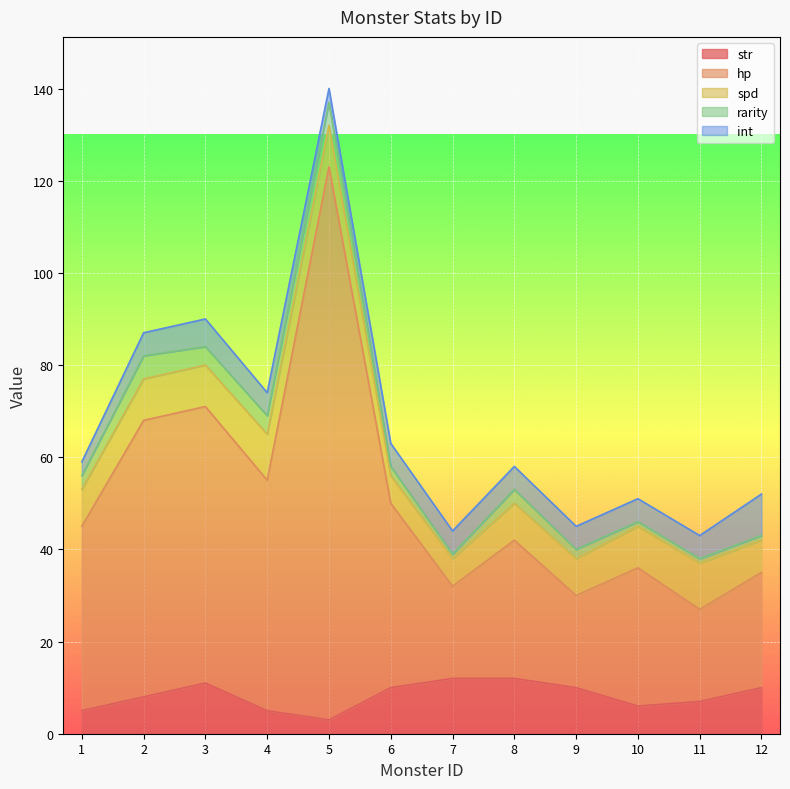

What is the sum of all rarity values?

32